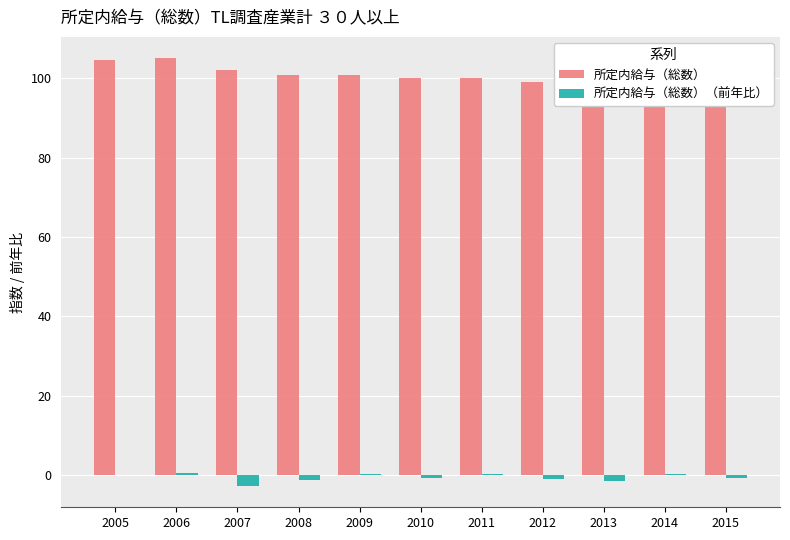

What are all the series names shown in the legend?

所定内給与（総数）, 所定内給与（総数）（前年比）